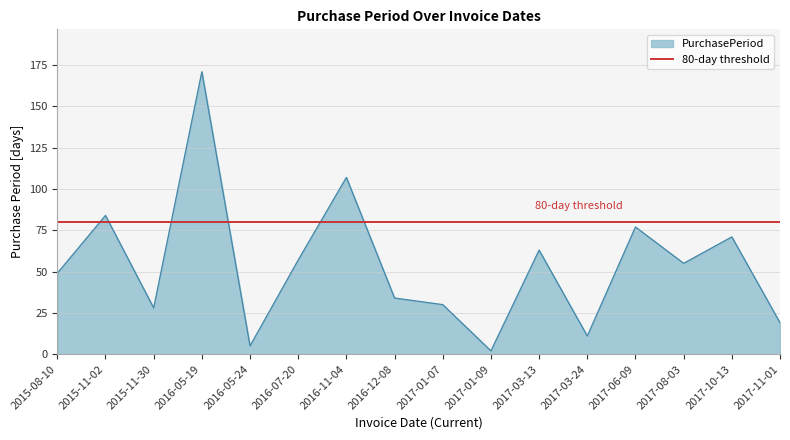

List the labels in order of value, smallest first.

2017-01-09, 2016-05-24, 2017-03-24, 2017-11-01, 2015-11-30, 2017-01-07, 2016-12-08, 2015-08-10, 2017-08-03, 2016-07-20, 2017-03-13, 2017-10-13, 2017-06-09, 2015-11-02, 2016-11-04, 2016-05-19